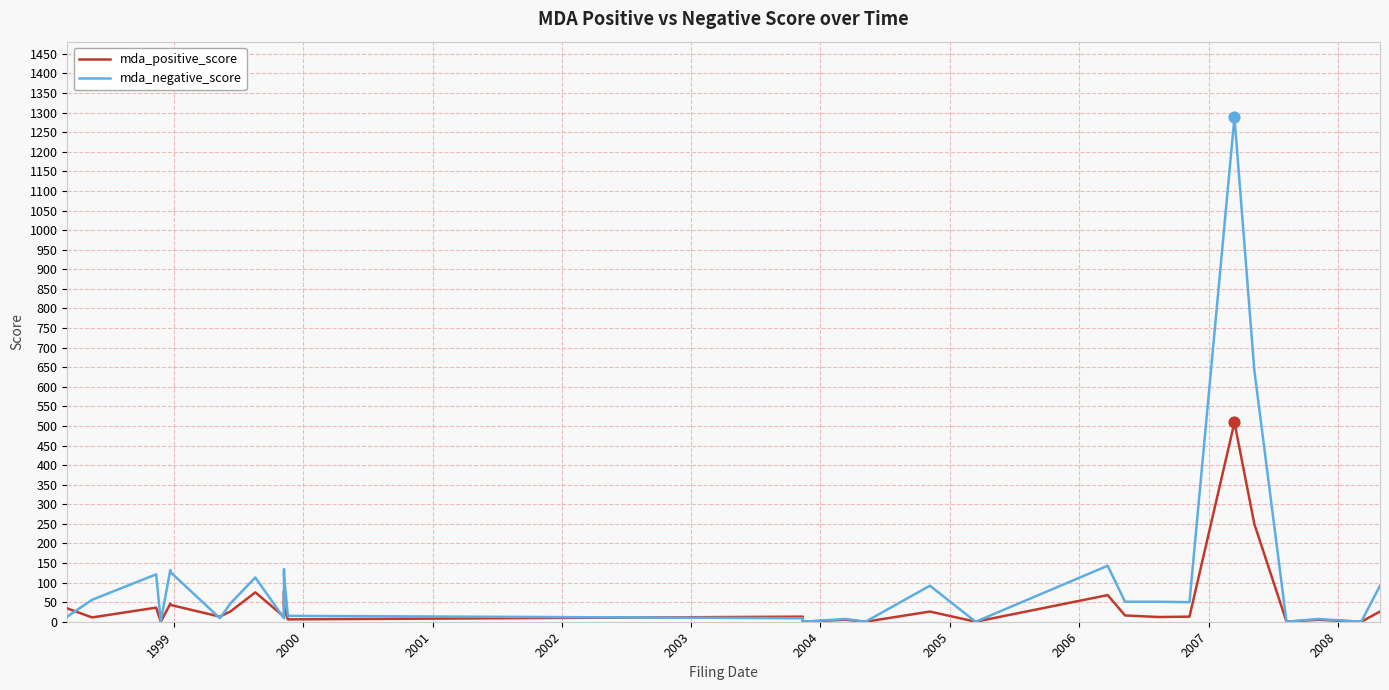

Which series reaches the maximum Y coordinate?

mda_negative_score